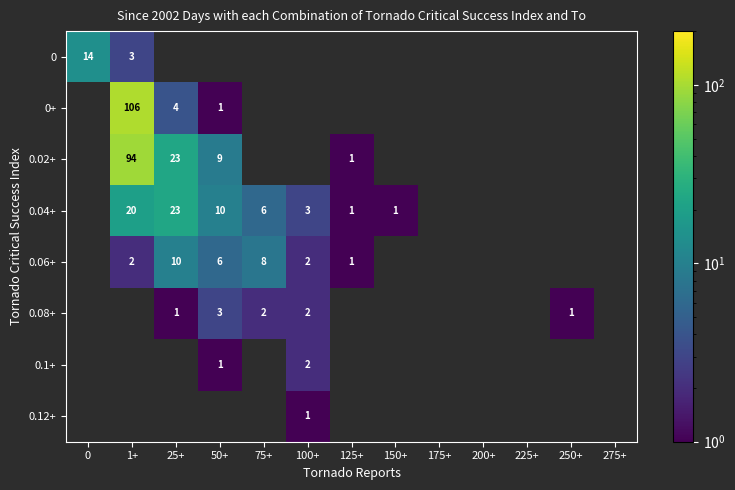

The 0.04+ series shows 26 at 1+. True or false?

False